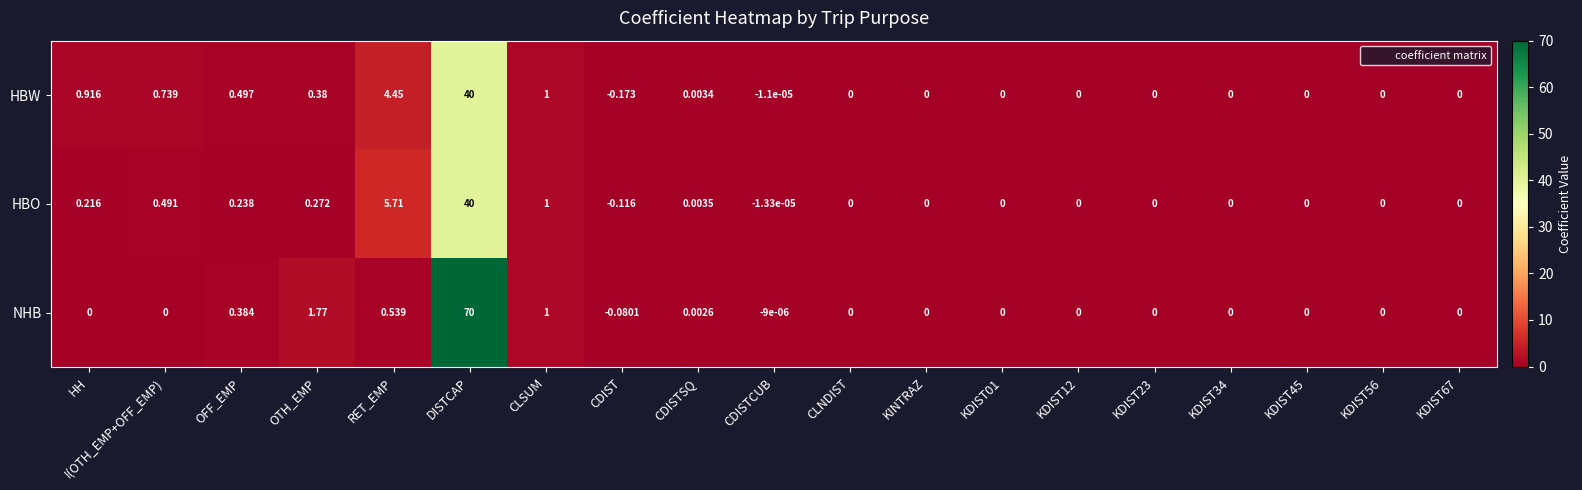

Where does the HBO series first go above 0?

HH